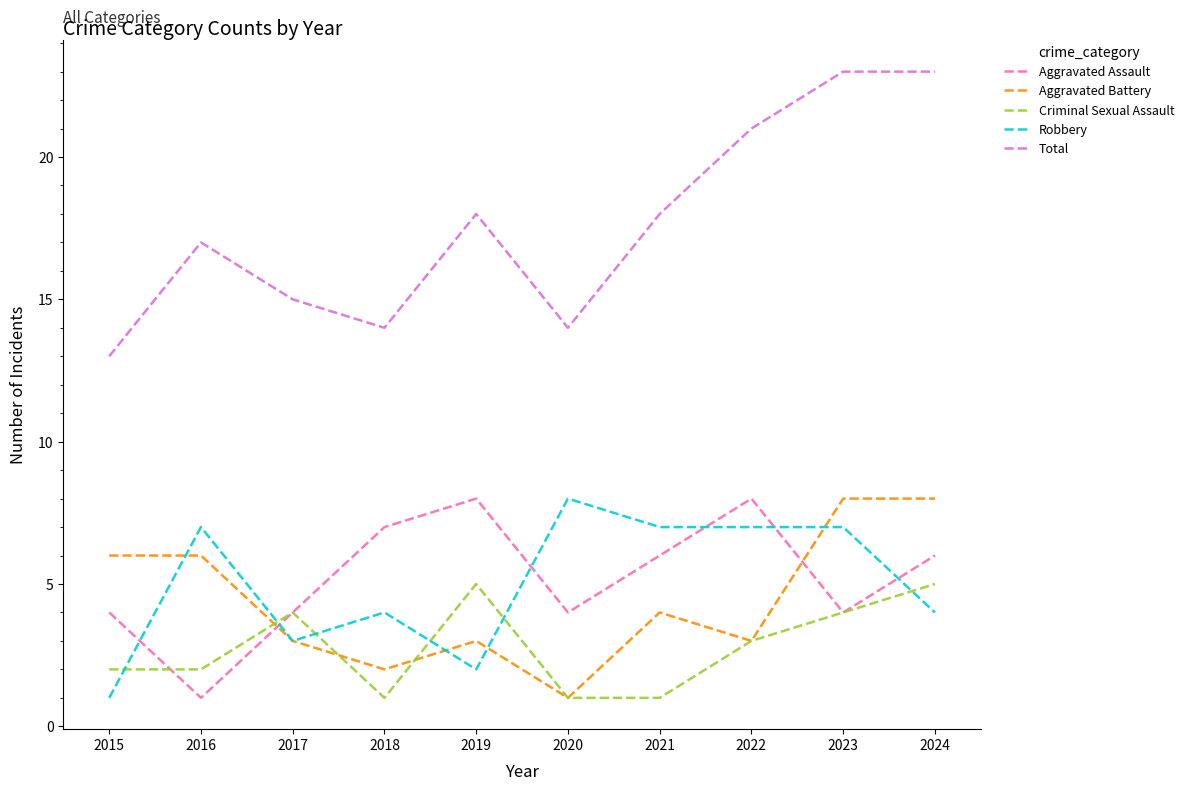

What is the difference between the highest and lowest values at 2022?

18